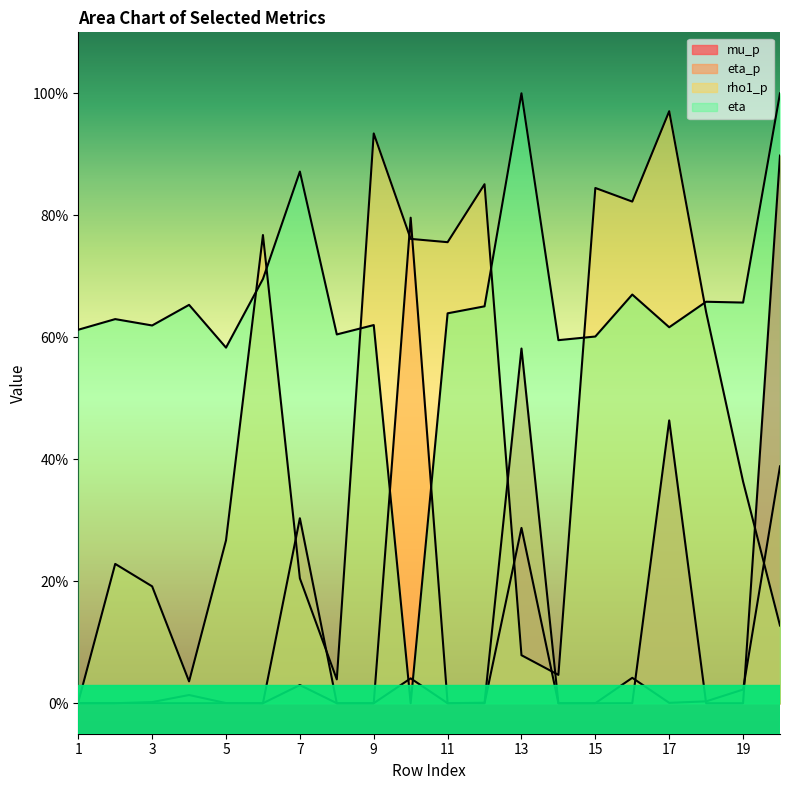

At which label does mu_p reach its minimum?

1